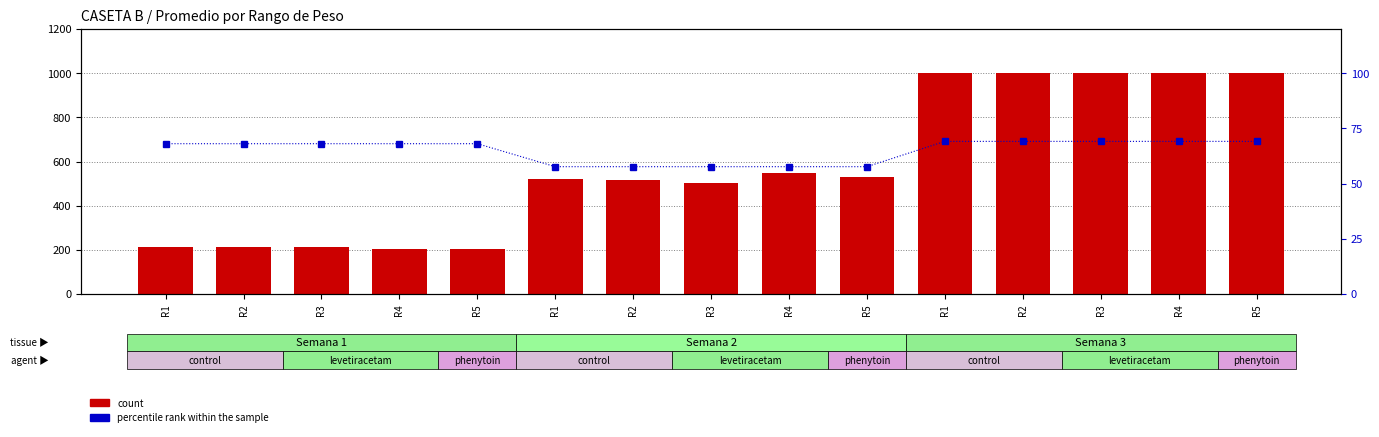

What are all the series names shown in the legend?

count, percentile rank within the sample